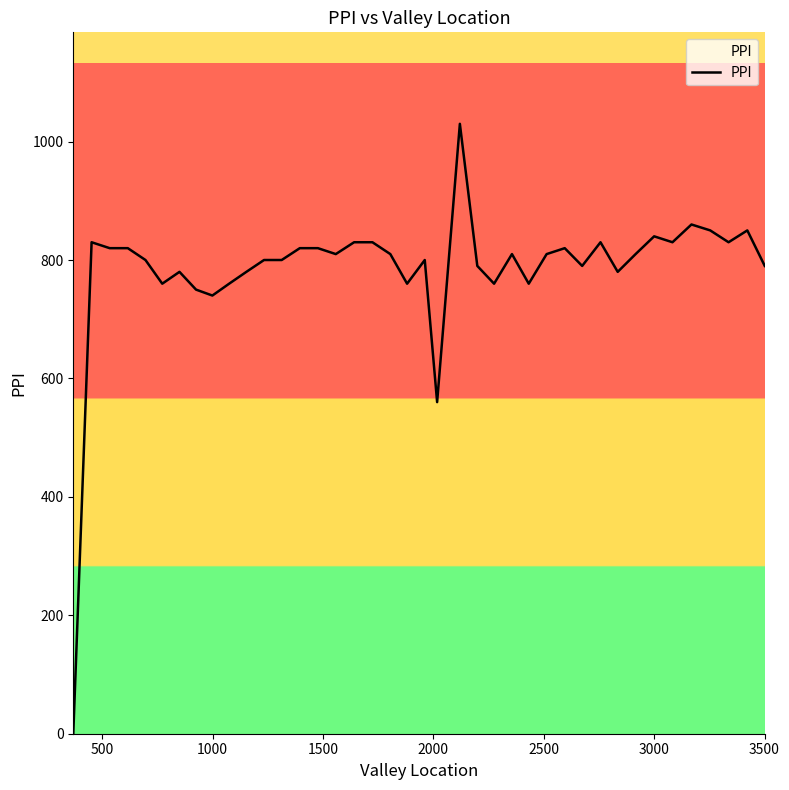

What is the maximum value shown in the chart?

1030